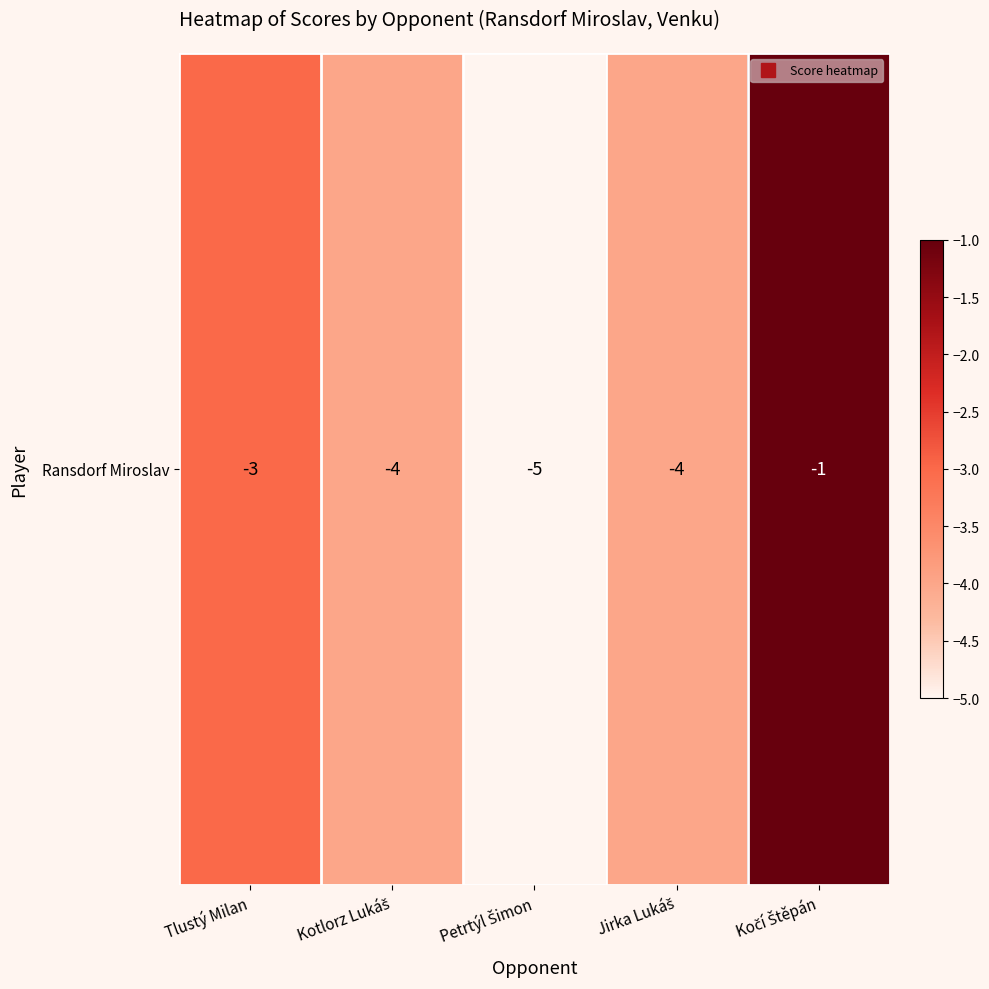

Where is the data nearest to the value -3?

Tlustý Milan